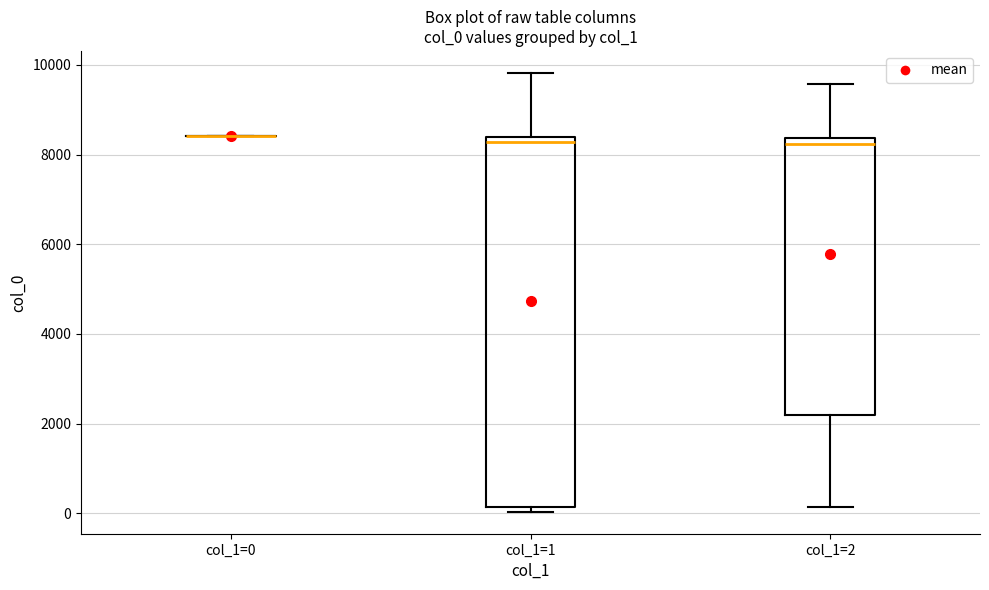

Where does the median line of the box for col_1=1 sit on the y-axis? The values are not printed on the chart, so give them approximately, as read against the axis.

8200